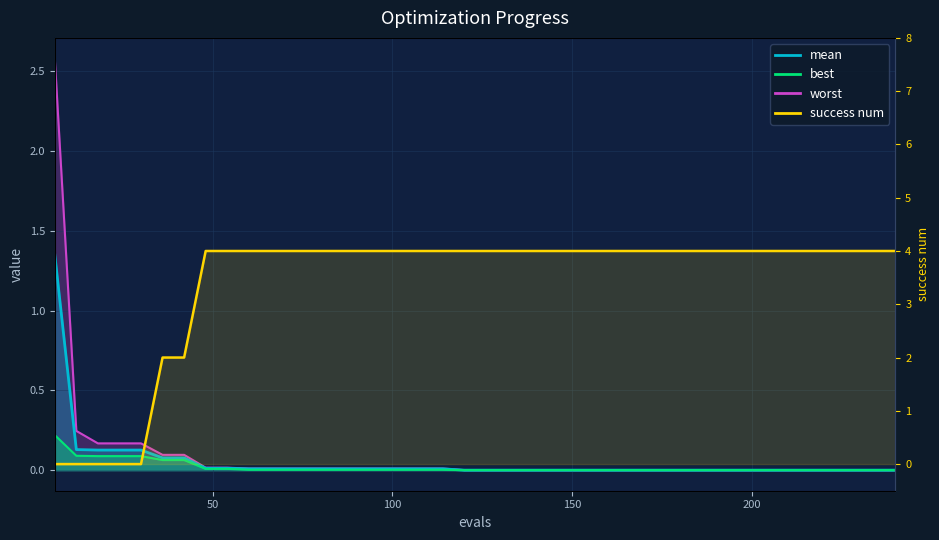

What are all the series names shown in the legend?

mean, best, worst, success num